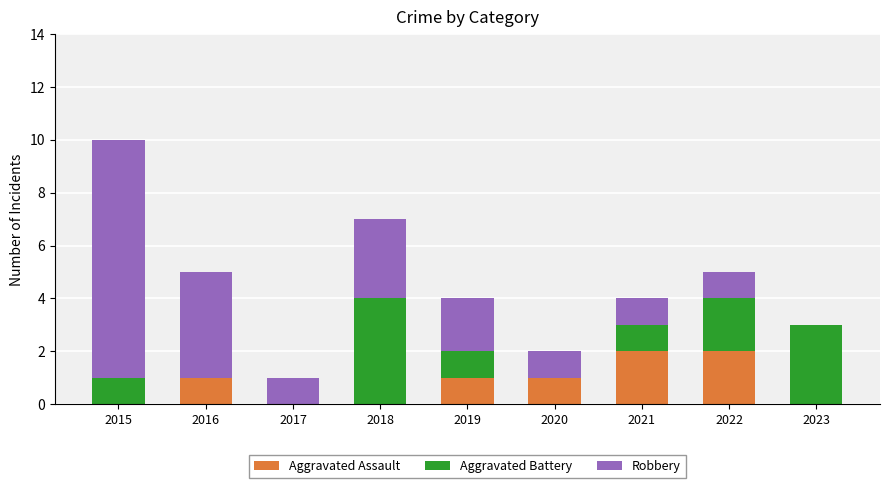

What are all the series names shown in the legend?

Aggravated Assault, Aggravated Battery, Robbery